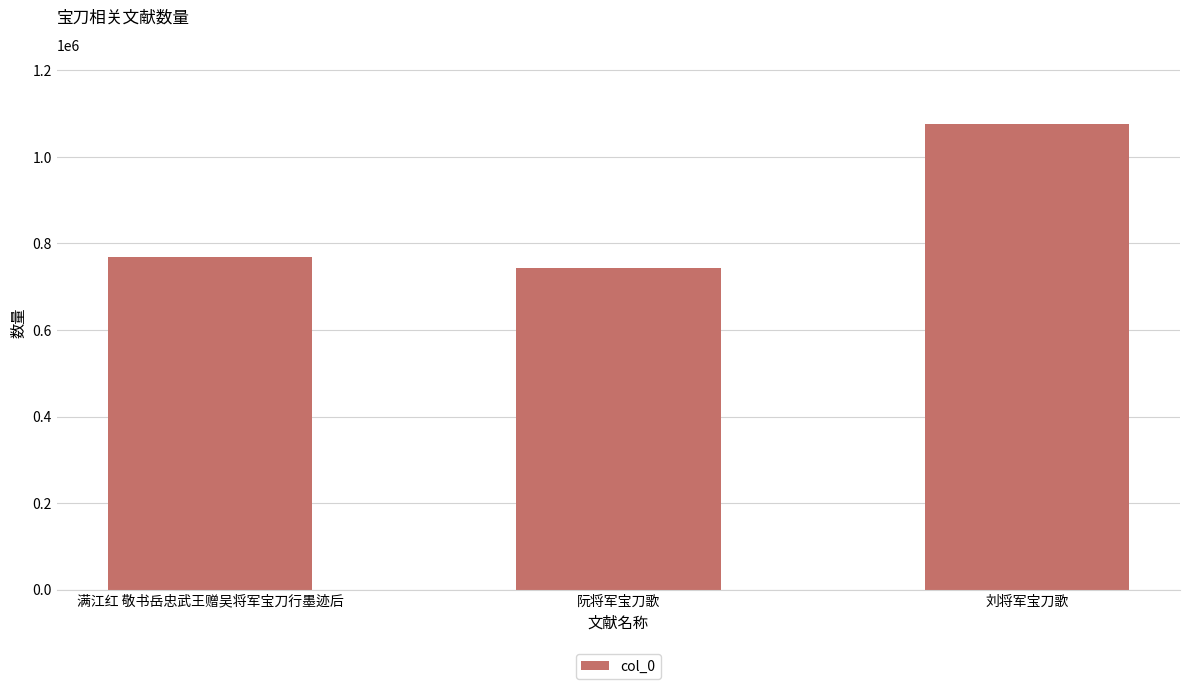

Rank the categories by value from highest to lowest.

刘将军宝刀歌, 满江红 敬书岳忠武王赠吴将军宝刀行墨迹后, 阮将军宝刀歌